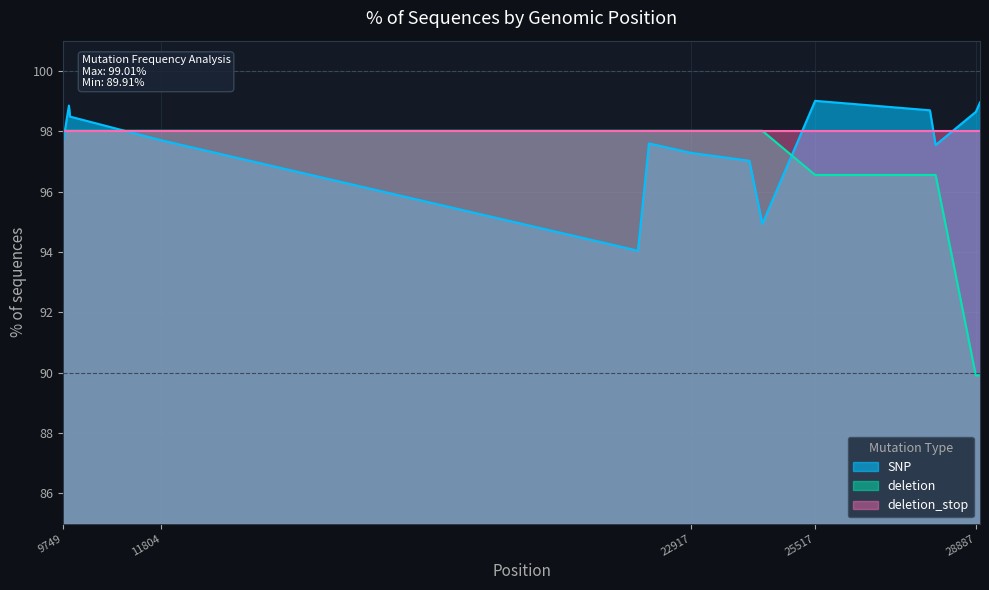

Which series changed the most between NSP4:L438P and S:D80G?

SNP